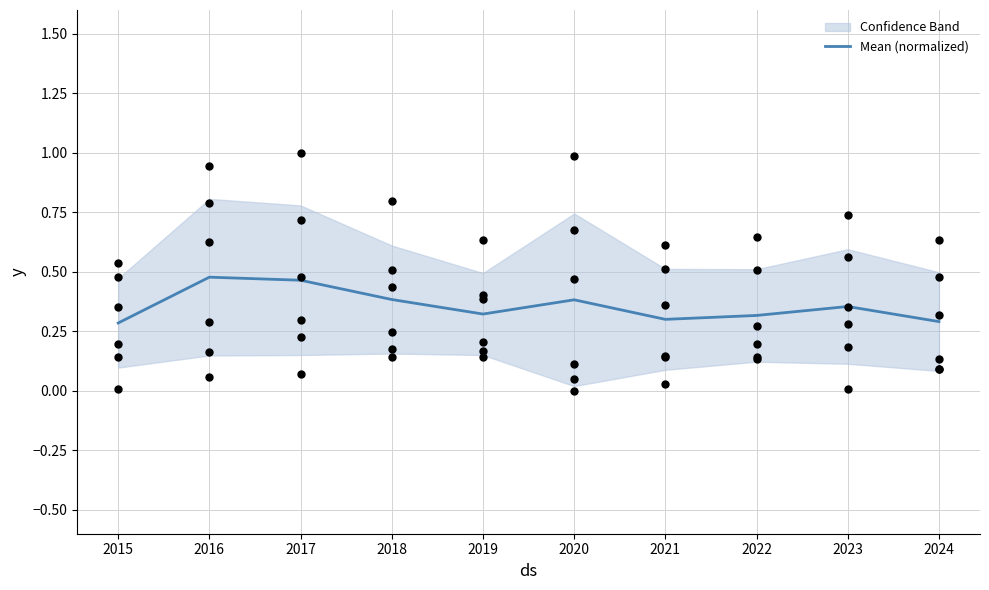

At which category is the sum across all series the highest?

2016